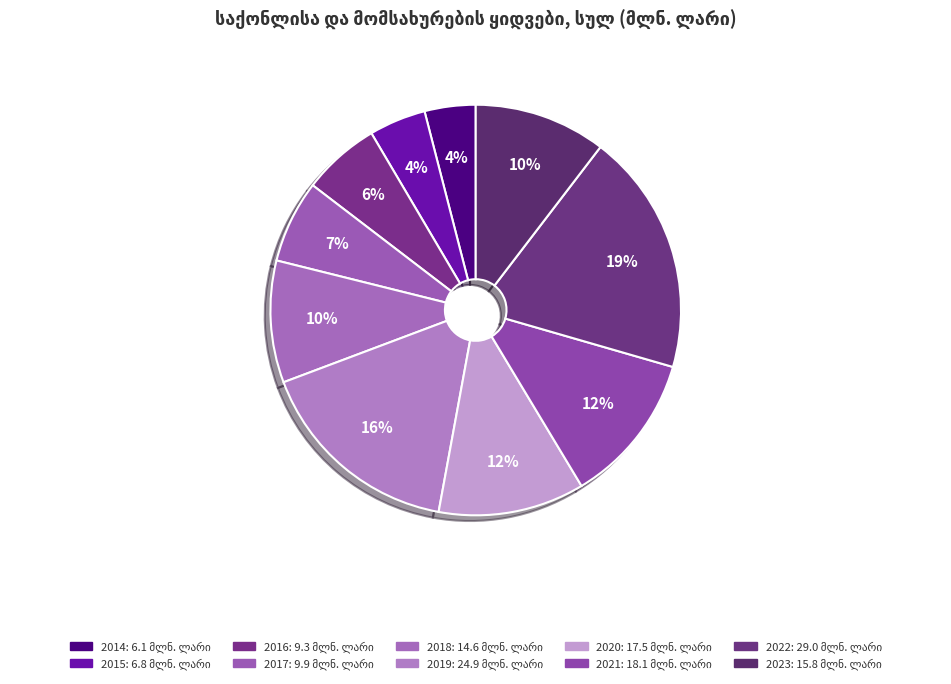

Which slice is the smallest?

2014